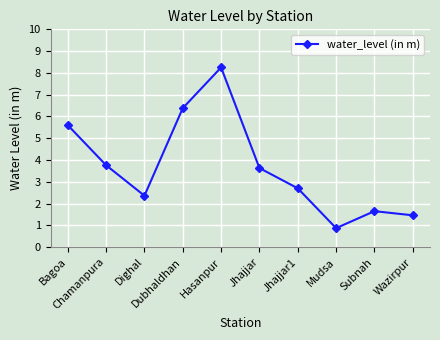

What is the smallest value displayed?

0.9